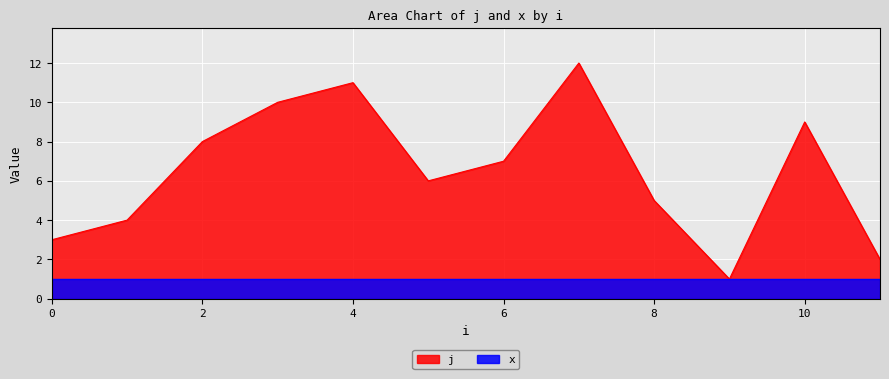

What is the value of the 5th point from the left?

11